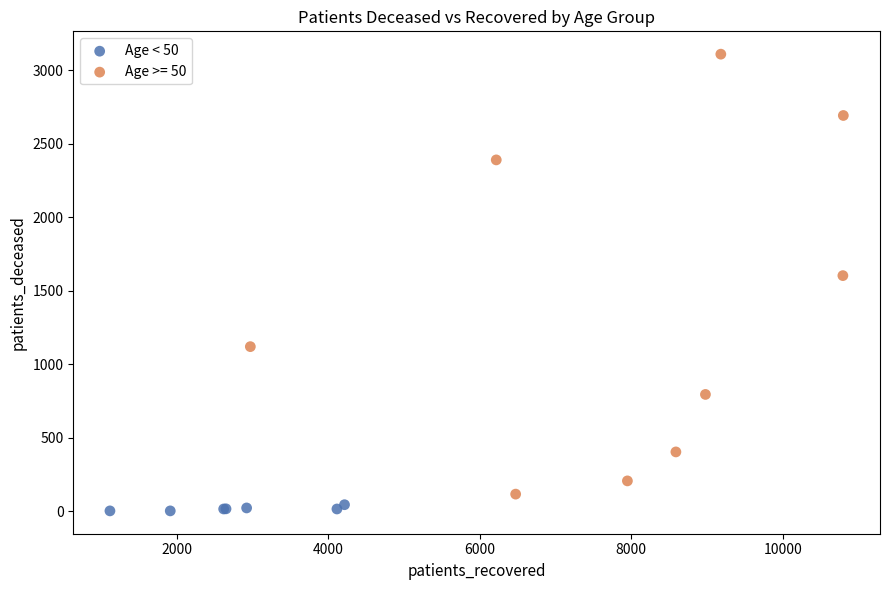

Which series contains the highest Y value?

Age >= 50